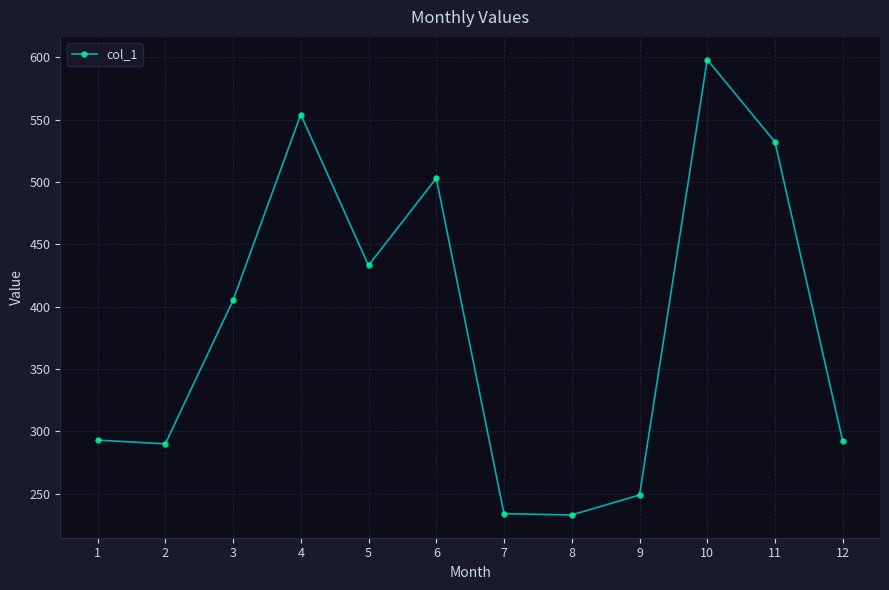

What is the value of the 11th point from the left?

532